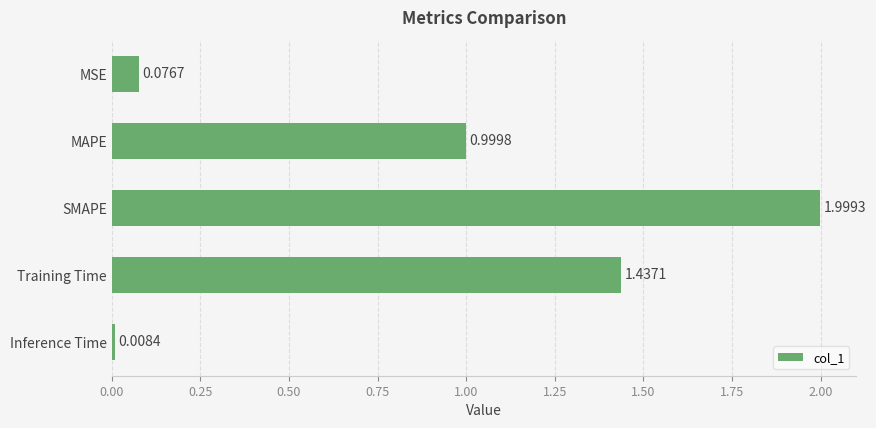

What is the sum of all values?

4.5